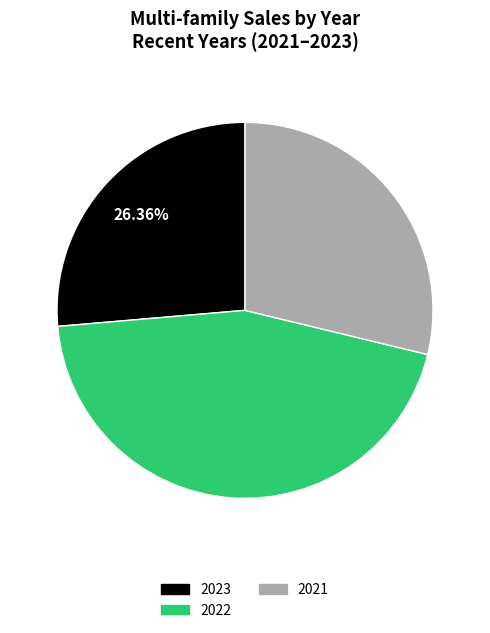

What percentage is the 2021 slice, to the nearest percent?

29%